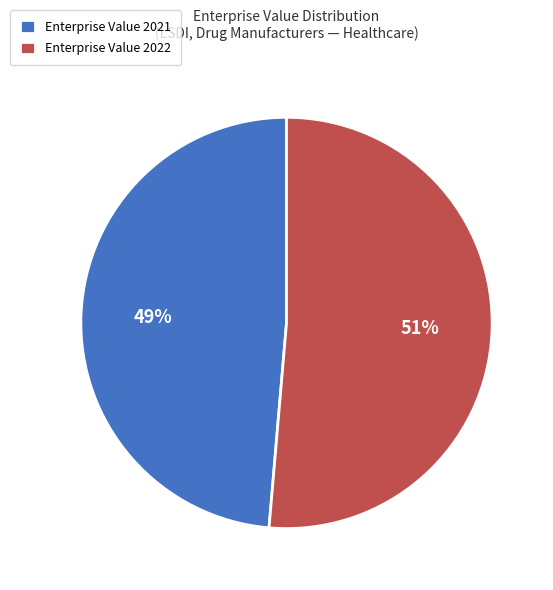

Rank the categories by value from highest to lowest.

Enterprise Value 2022, Enterprise Value 2021